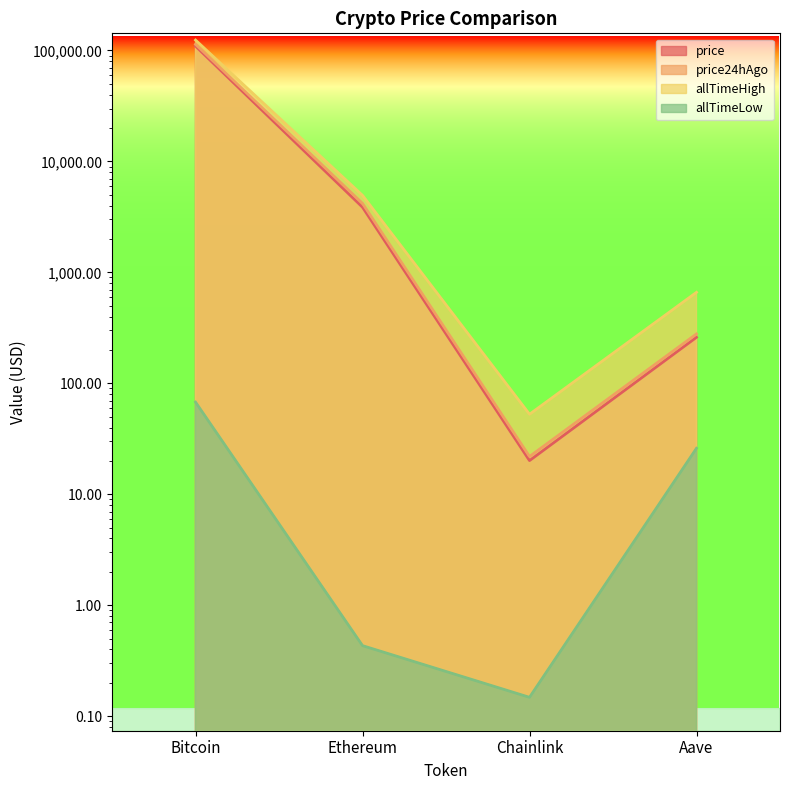

What value does the price series have at Bitcoin?

109453.0